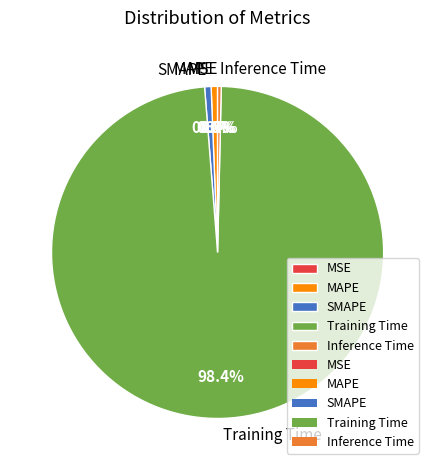

To the nearest percent, what is the combined percentage of Training Time and SMAPE?

99%